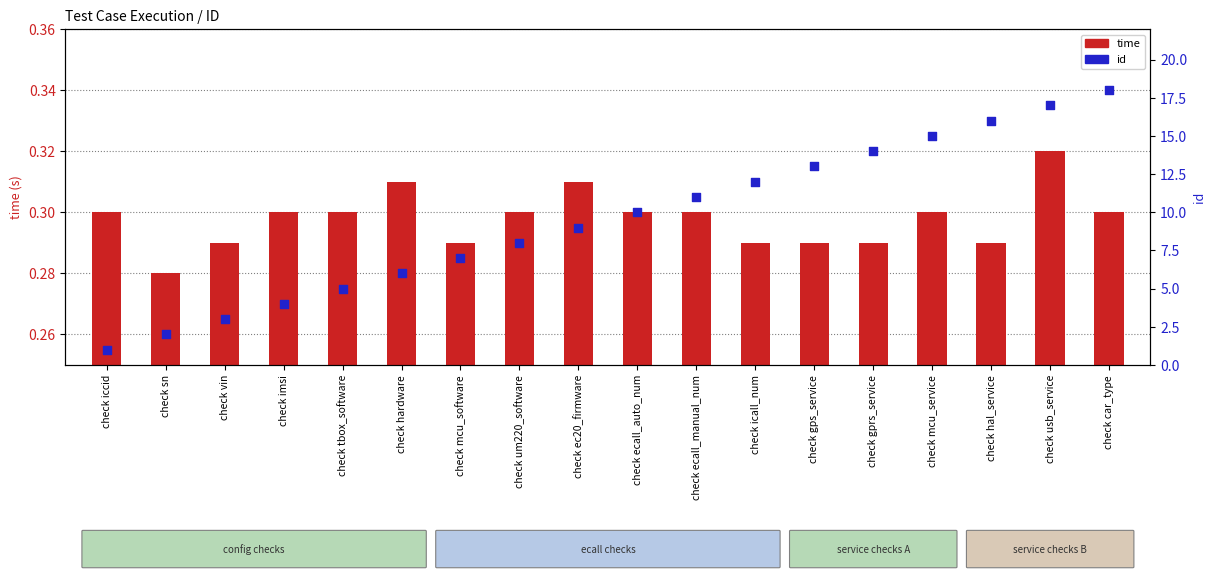

At which category is the sum across all series the highest?

check car_type